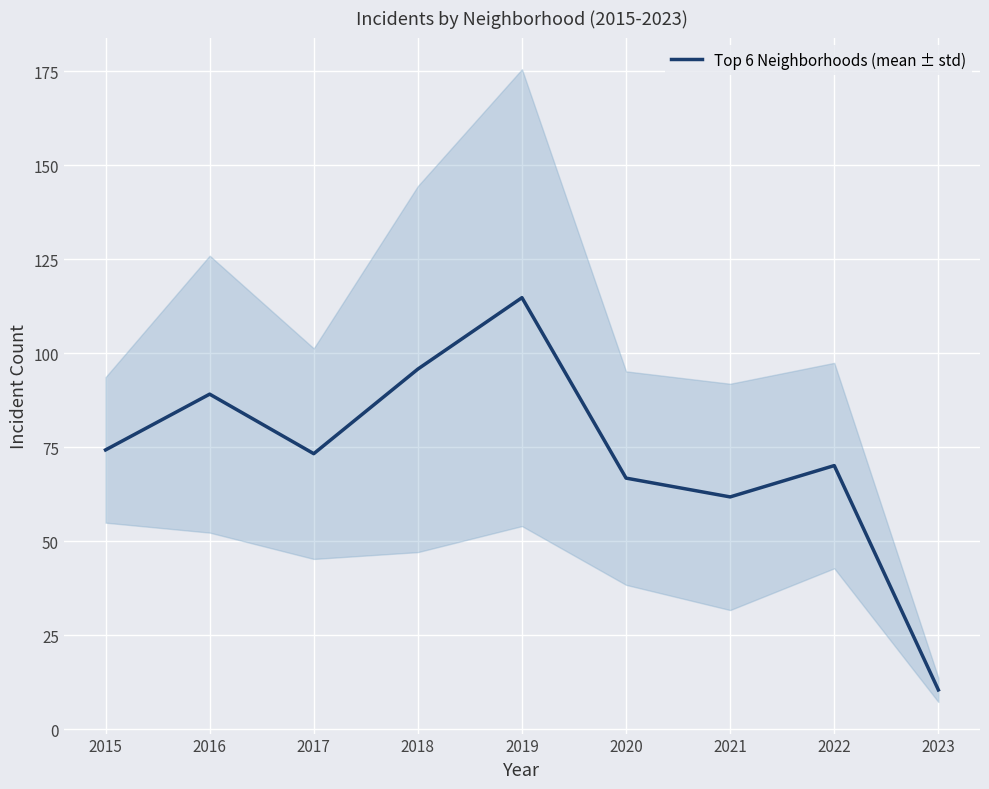

List the labels in order of value, largest first.

2019, 2018, 2016, 2015, 2017, 2022, 2020, 2021, 2023